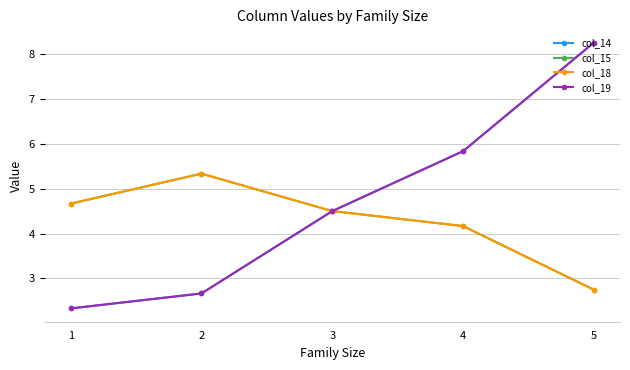

Does the chart have visible grid lines?

Yes